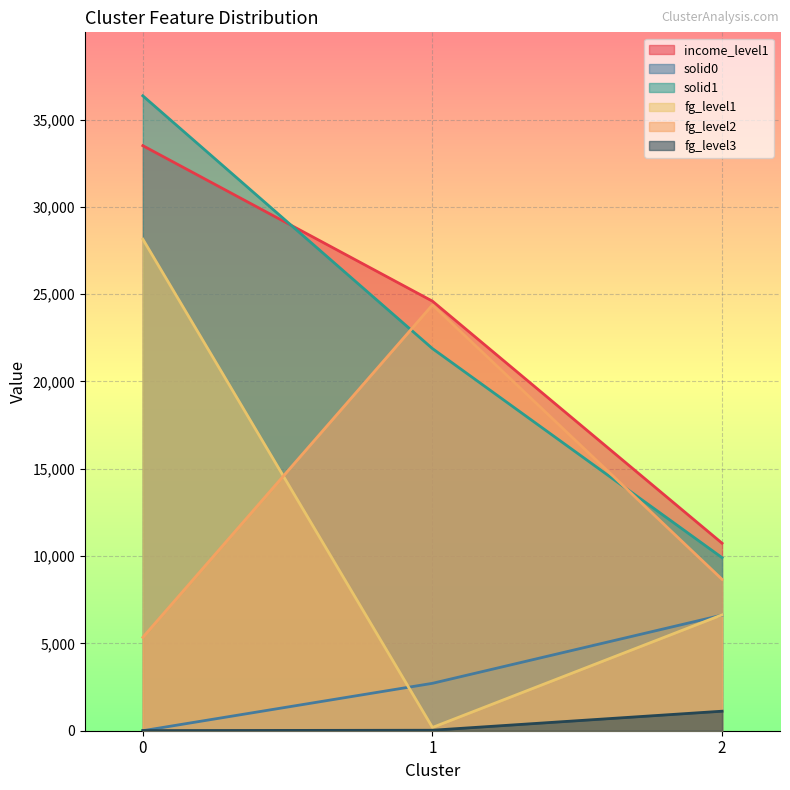

Reading left to right, extract all data points from this chart.

income_level1: 0=33506	1=24600	2=10738
solid0: 0=0	1=2715	2=6621
solid1: 0=36360	1=21885	2=9910
fg_level1: 0=28151	1=187	2=6638
fg_level2: 0=5348	1=24385	2=8668
fg_level3: 0=7	1=28	2=1118